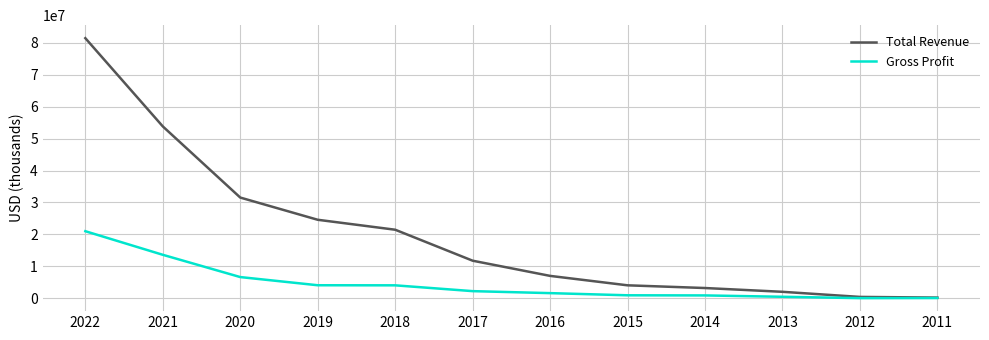

At which label is Gross Profit closest to 10513550?

2021